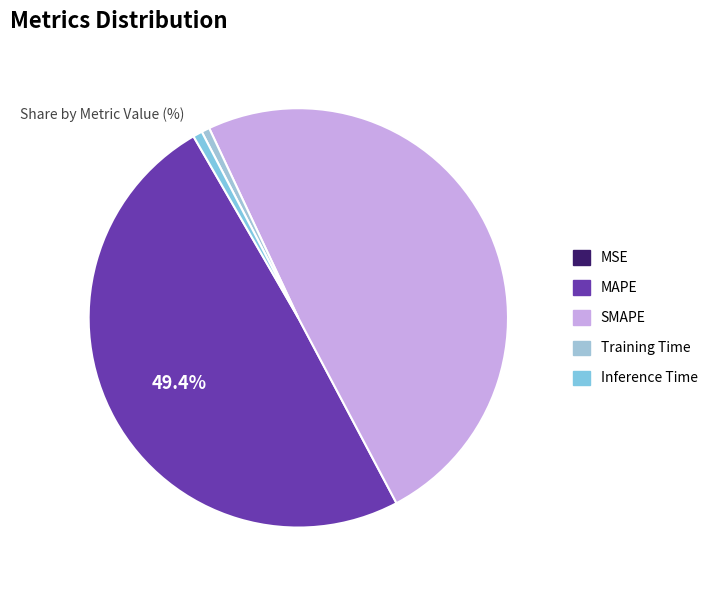

True or false: SMAPE accounts for 49% of the total.

True